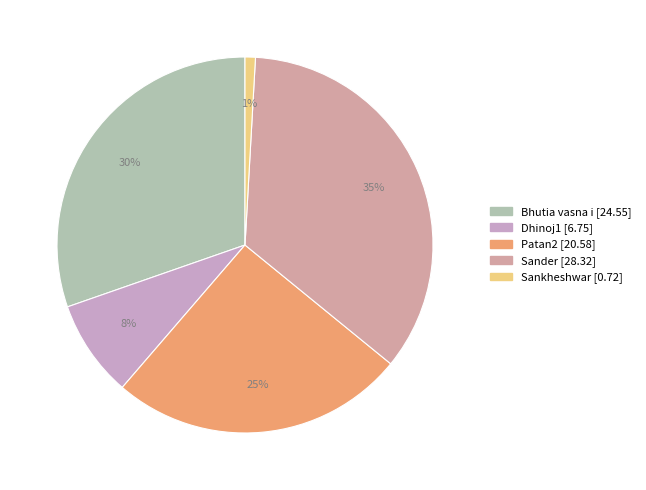

Which has a higher value, Patan2 or Sankheshwar?

Patan2